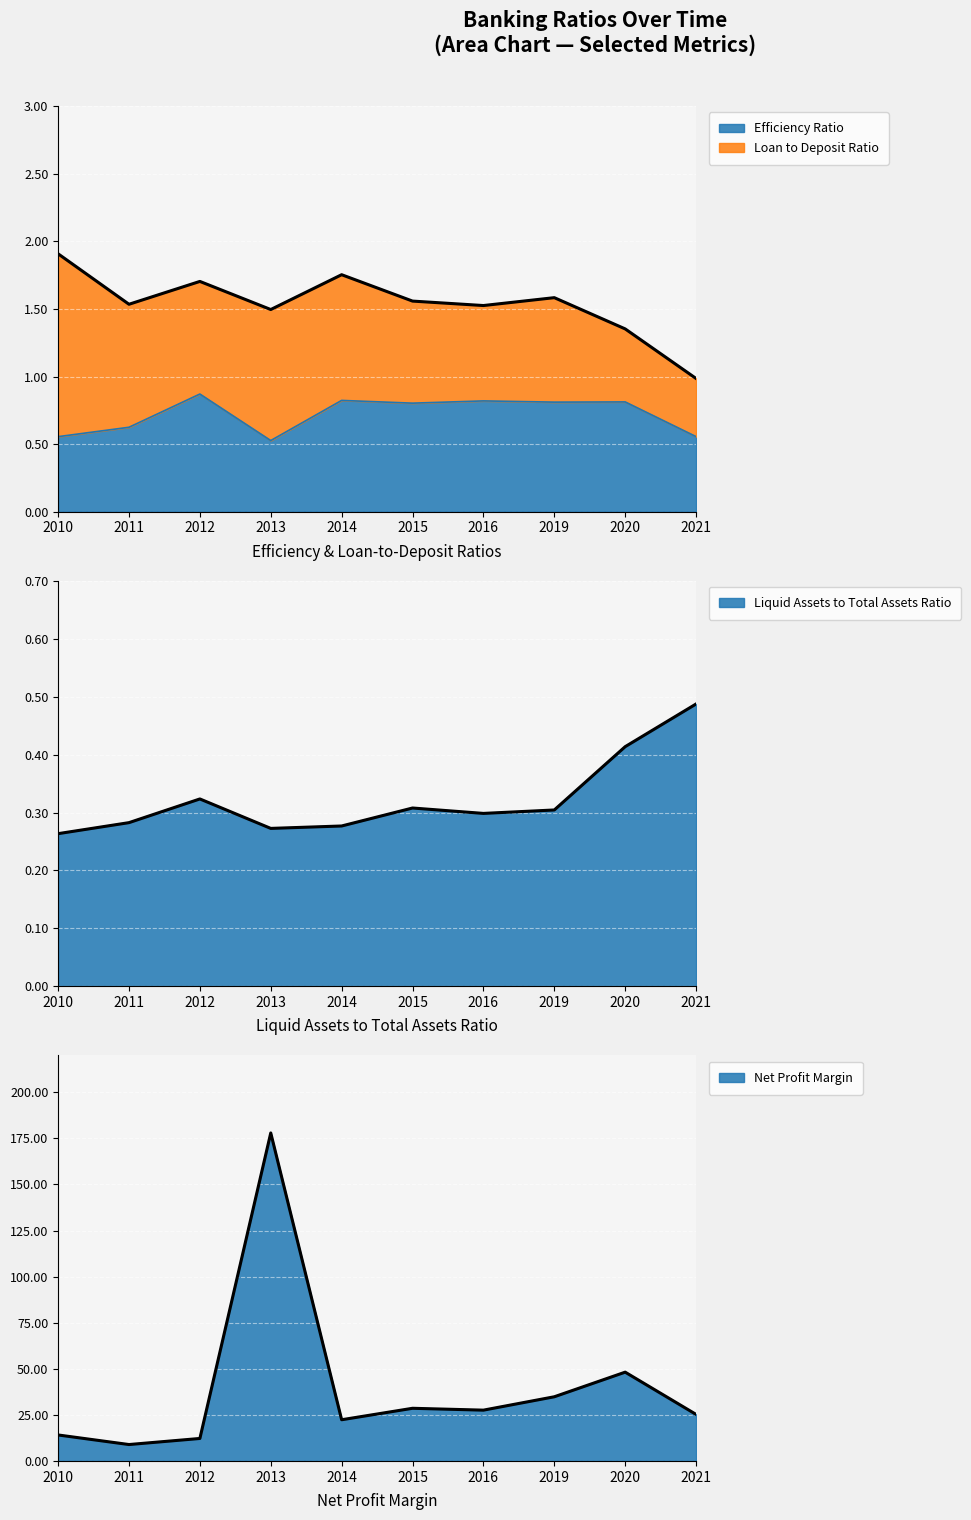

What is the sum of all Net Profit Margin values?

399.8